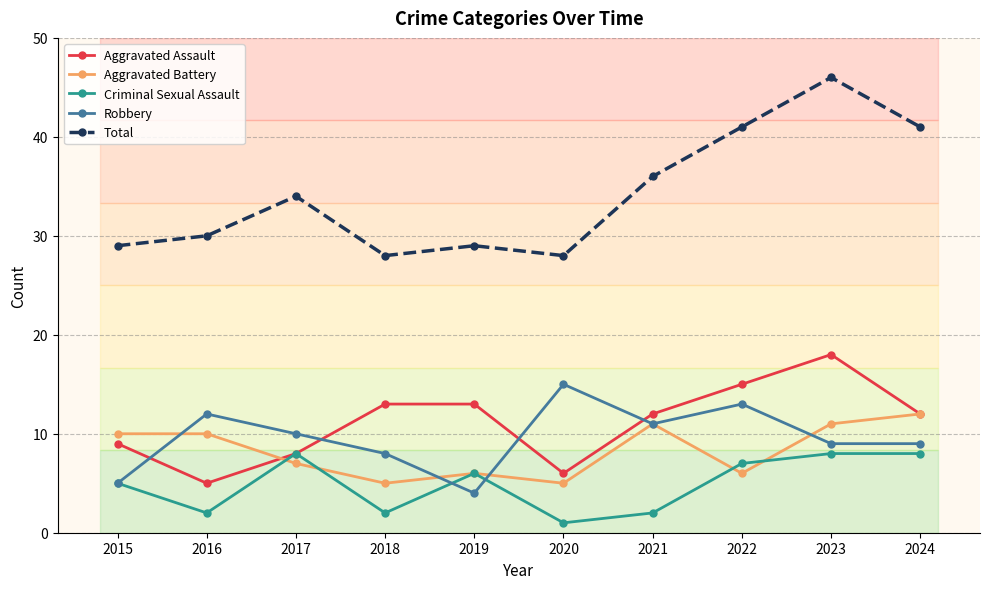

Reading left to right, transcribe all the data shown in this chart.

Aggravated Assault: 9	5	8	13	13	6	12	15	18	12
Aggravated Battery: 10	10	7	5	6	5	11	6	11	12
Criminal Sexual Assault: 5	2	8	2	6	1	2	7	8	8
Robbery: 5	12	10	8	4	15	11	13	9	9
Total: 29	30	34	28	29	28	36	41	46	41